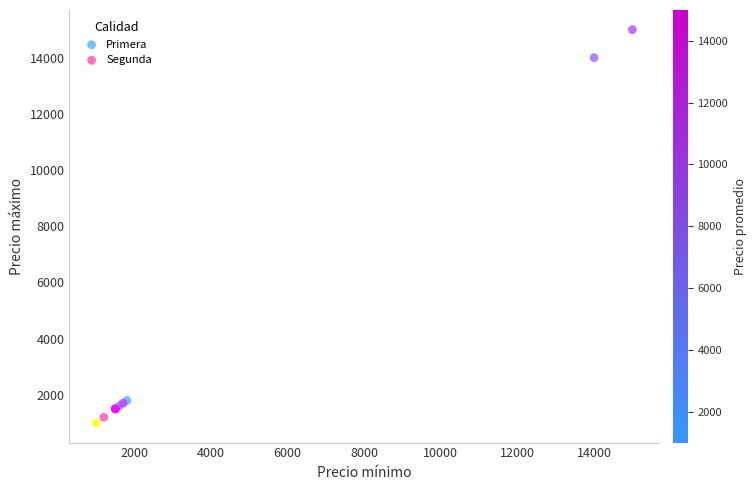

What are all the series names shown in the legend?

Primera, Segunda